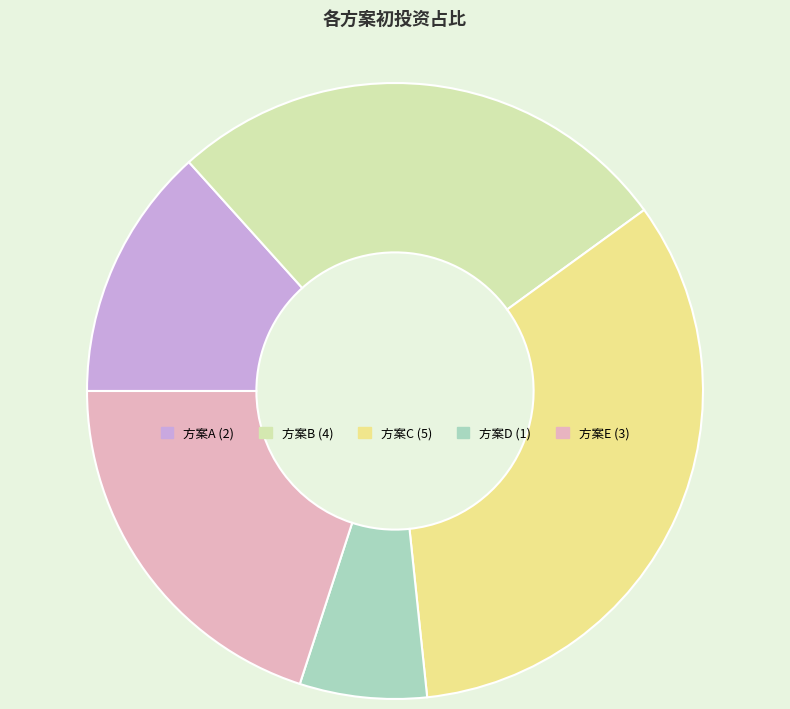

Approximately how many times larger is the value at 方案E compared to 方案A?

1.5